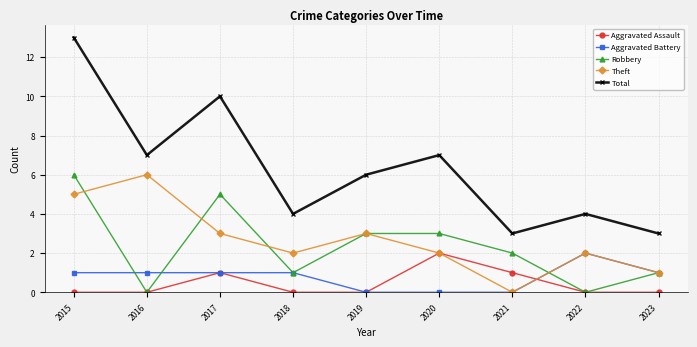

What is the sum of all Robbery values?

21